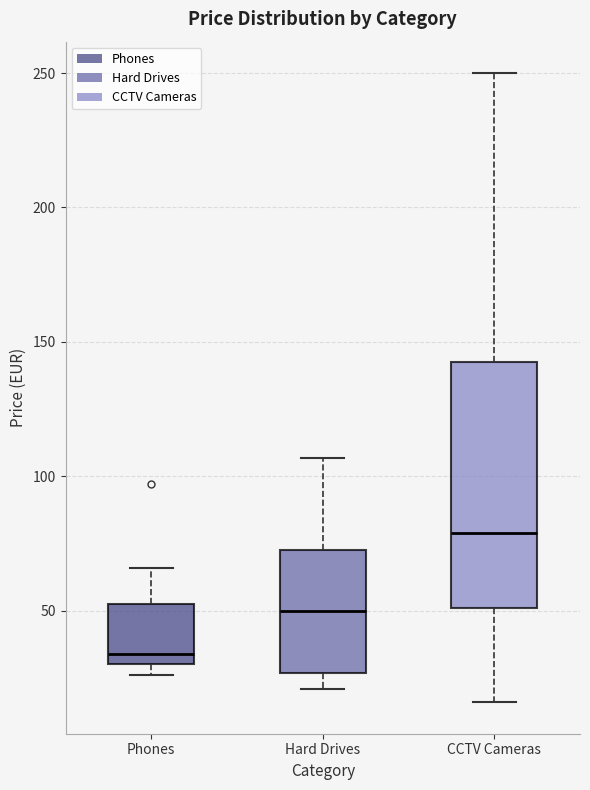

Where is the lower edge of the box for Hard Drives on the y-axis? The values are not printed on the chart, so give them approximately, as read against the axis.

25